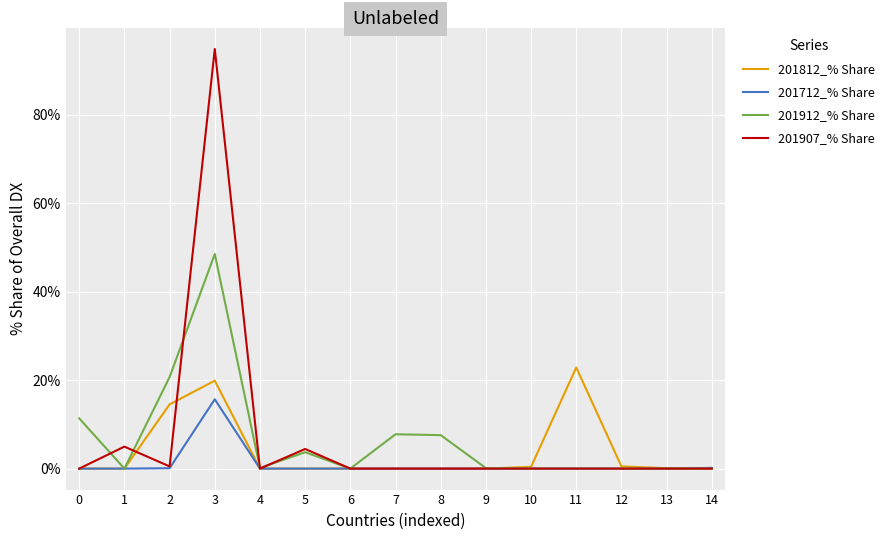

How many series are shown in this chart?

4